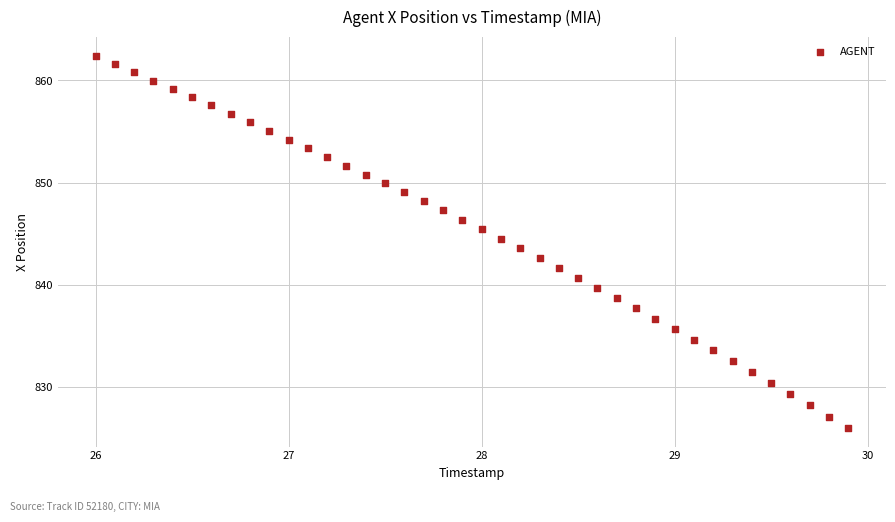

What is the range of X values (max minus min)?

3.9